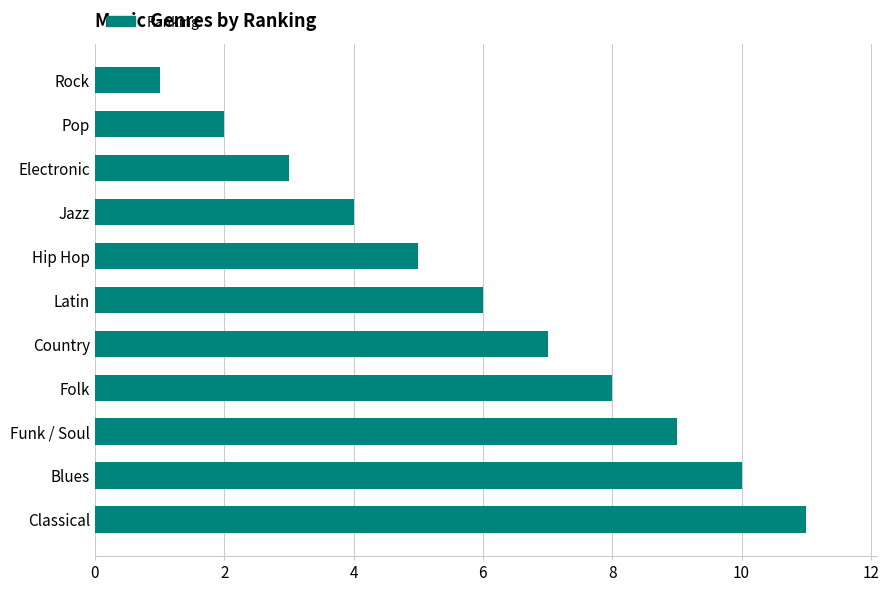

List the labels in order of value, smallest first.

Rock, Pop, Electronic, Jazz, Hip Hop, Latin, Country, Folk, Funk / Soul, Blues, Classical